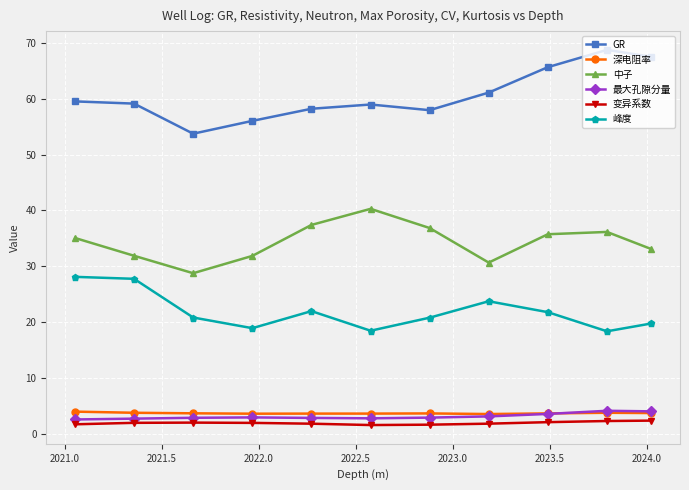

At how many categories does at least one series exceed 63?

3